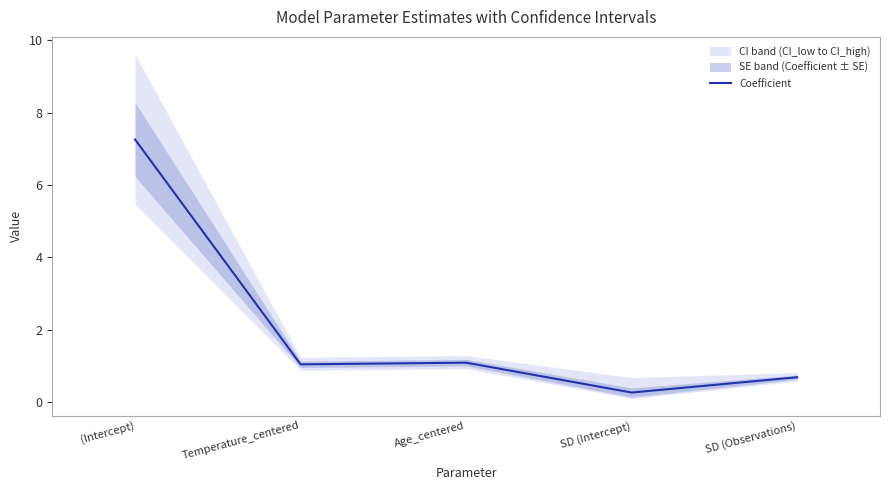

Is it true that the value at Temperature_centered is 1.0?

True